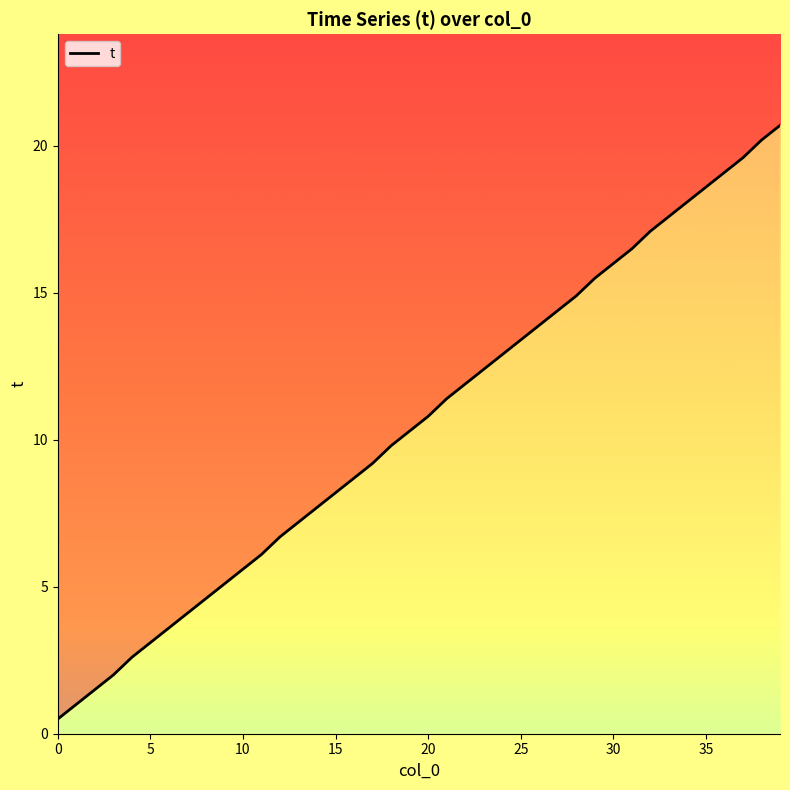

True or false: there are more than 1 points higher than both neighbors.

False